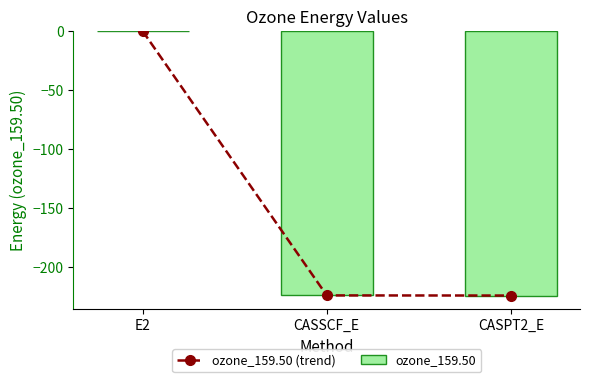

Which category has the highest value in the ozone_159.50 series?

E2